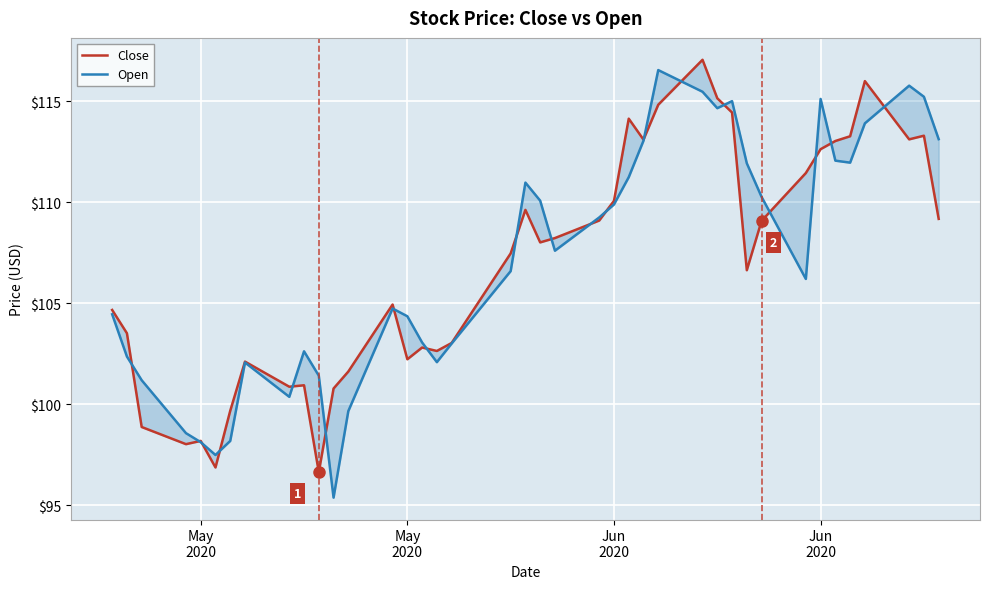

What is the average value of the Close series?

106.9